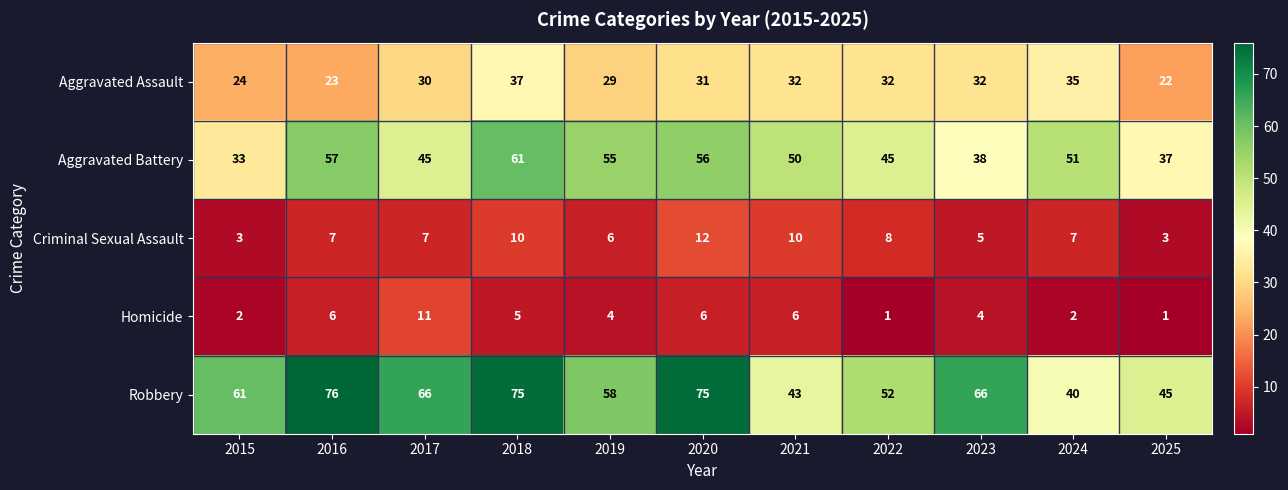

How many distinct data groups are displayed?

5